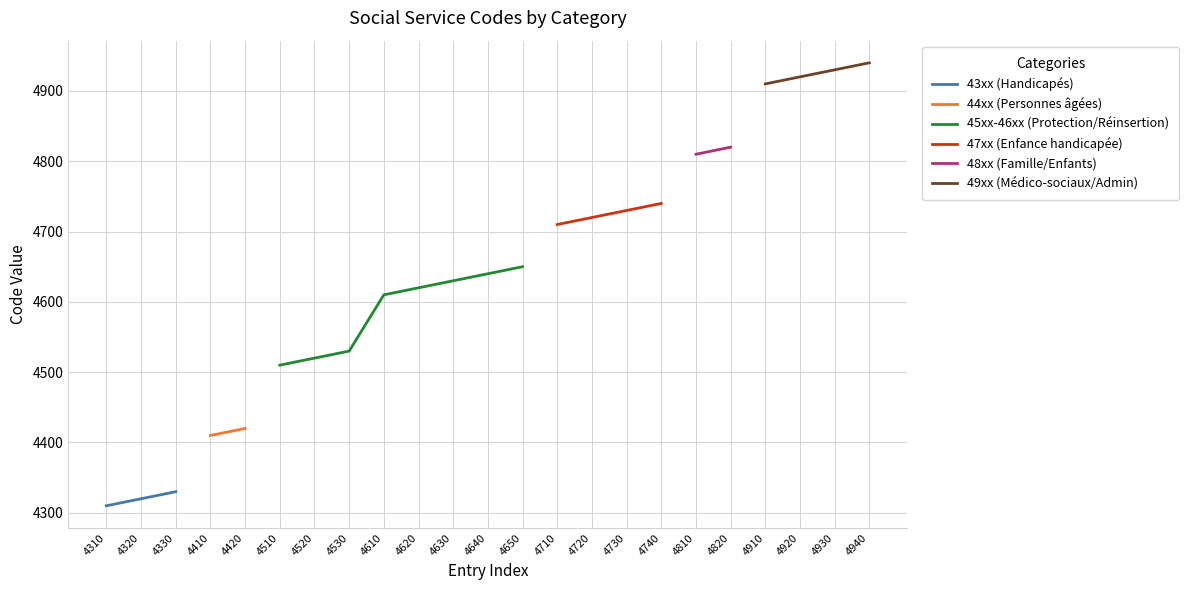

What is the approximate value at 4740, to the nearest 50?

4750